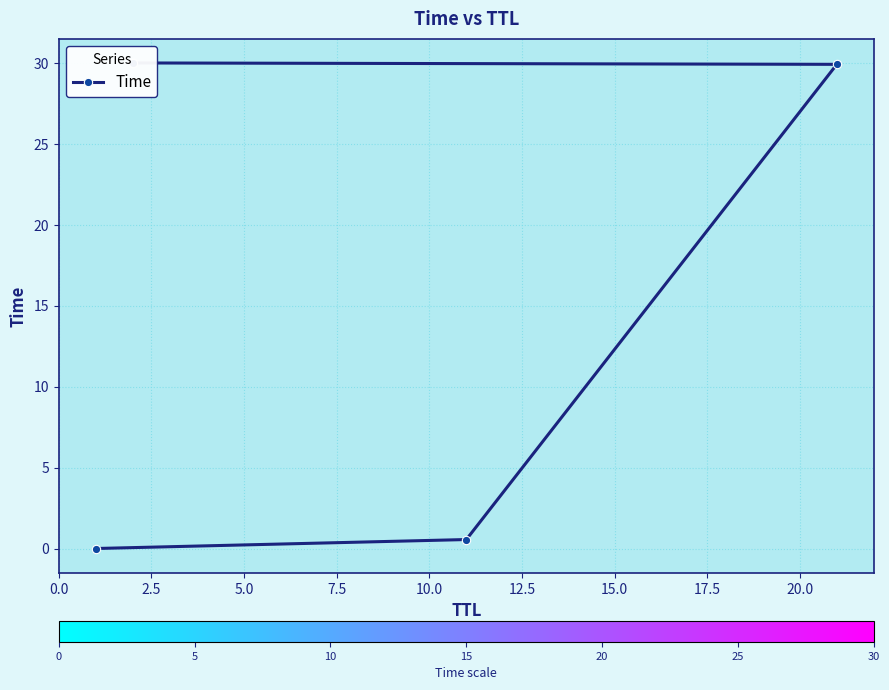

What is the average value?

15.1